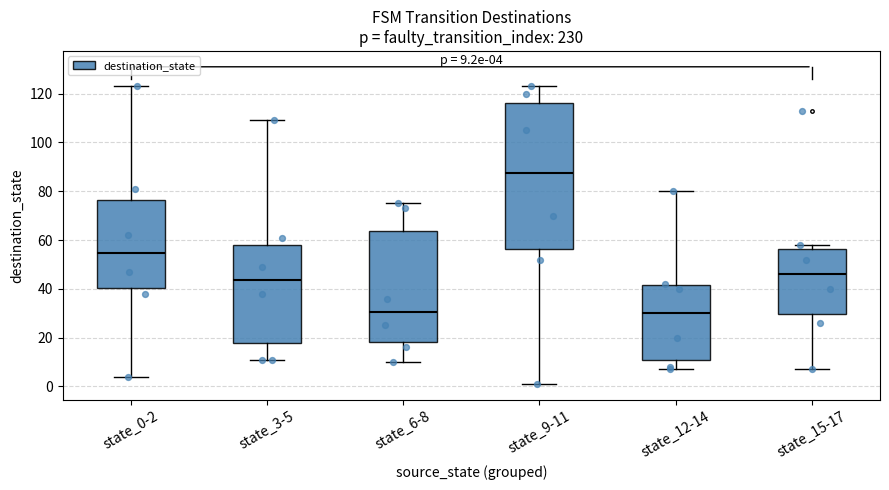

Which box is the tallest, from its lower edge to its upper edge?

state_9-11